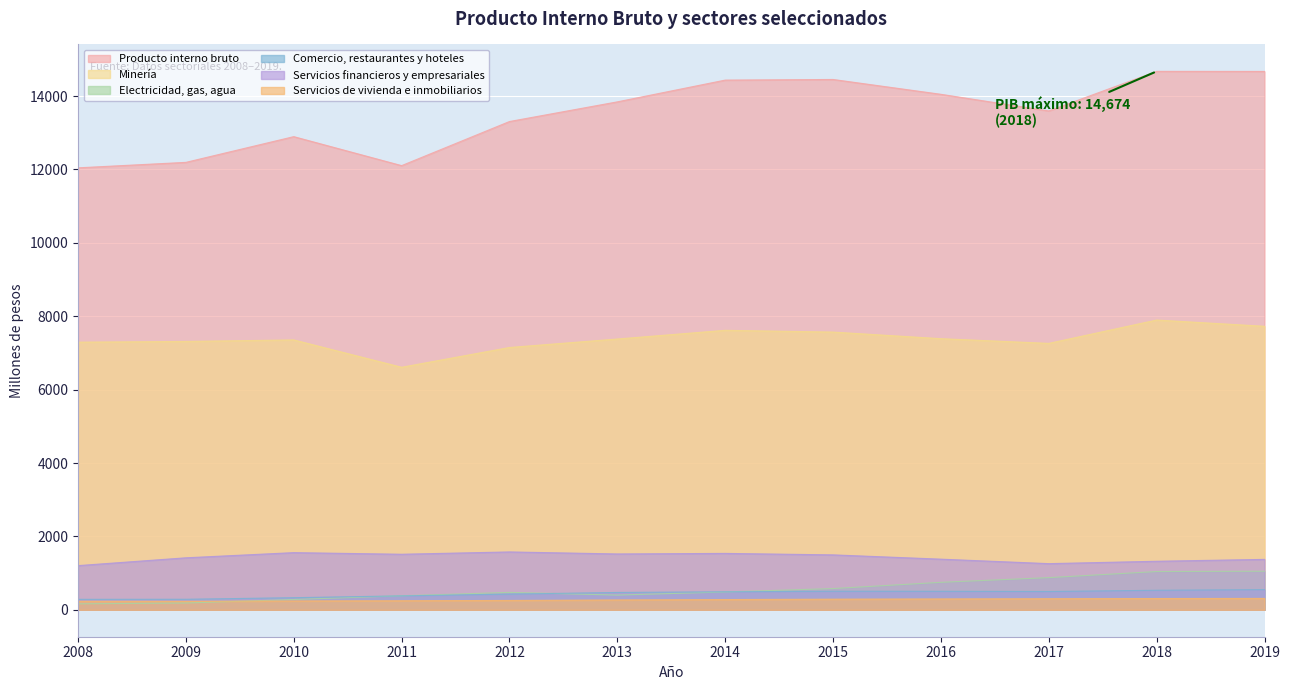

What is the sum of the Electricidad, gas, agua values at 2016 and 2012?

1224